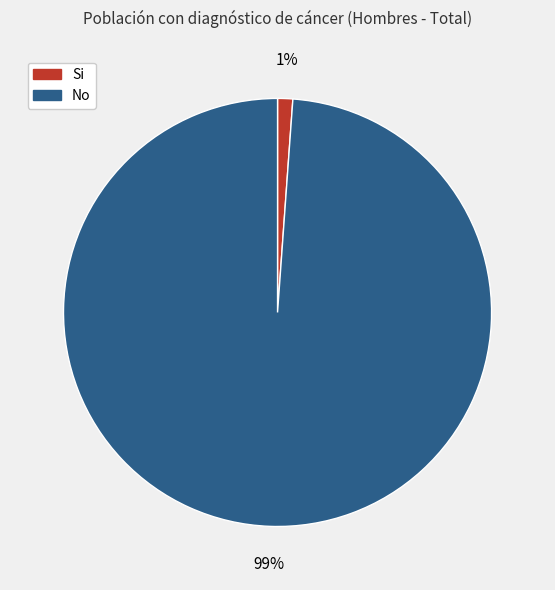

The Si slice represents 11% of the pie. True or false?

False